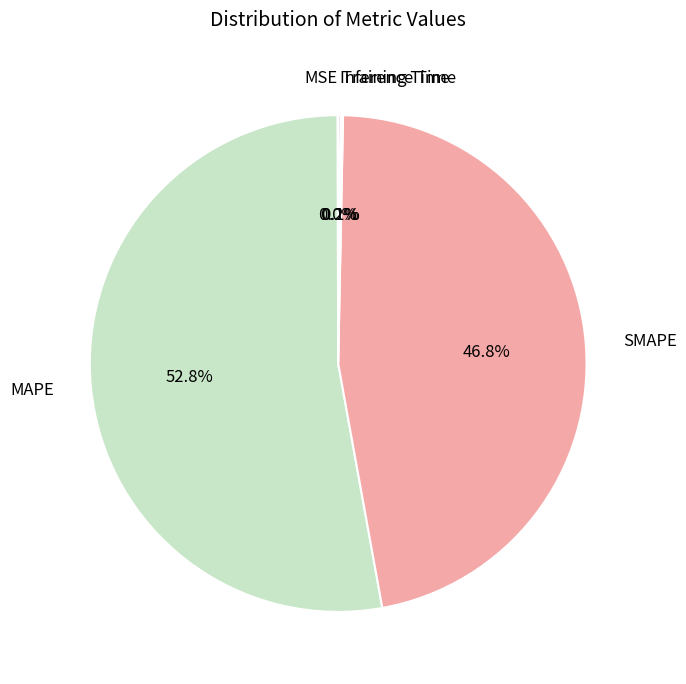

To the nearest percent, what is the difference between the largest and smallest slice percentages?

53%